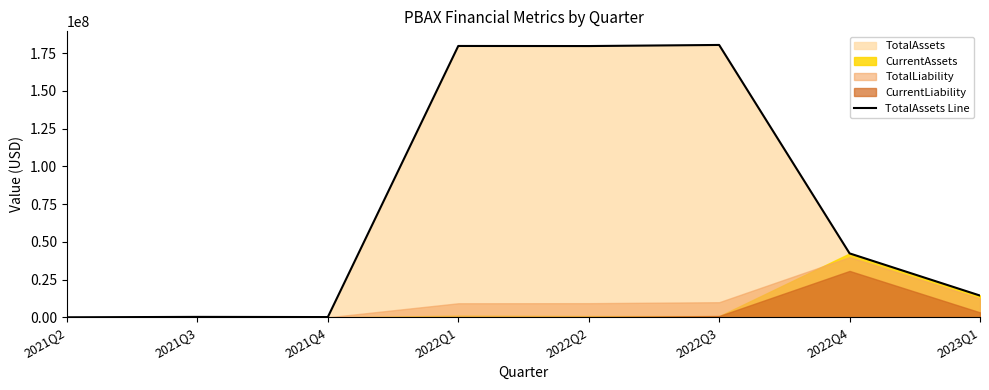

Does the chart display data point markers on the line(s)?

No